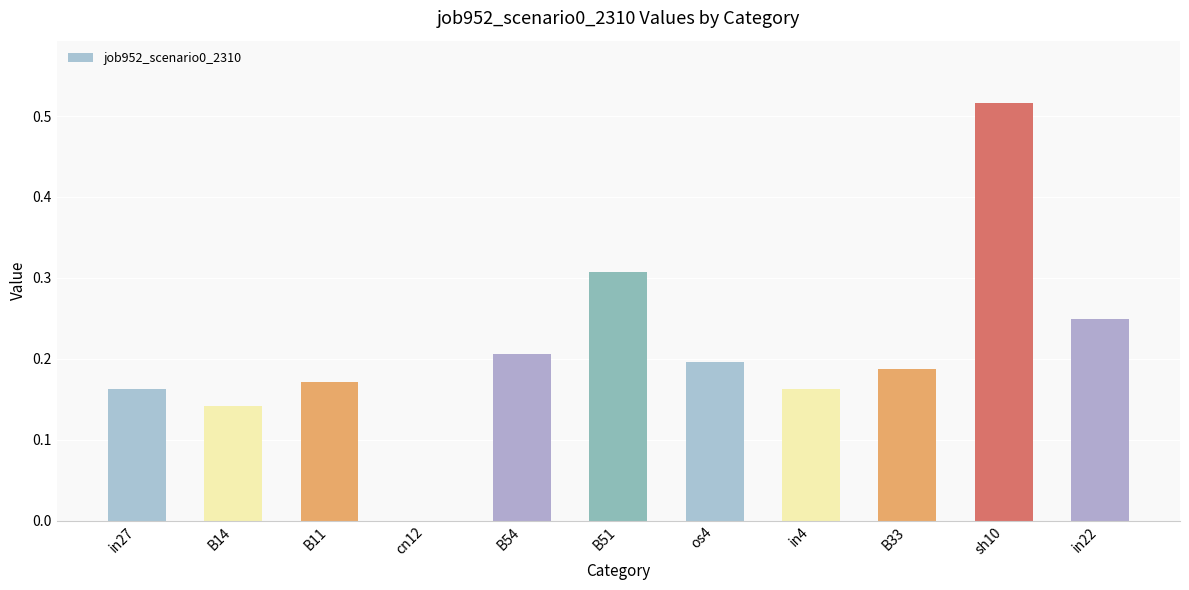

Are the bars horizontal?

No